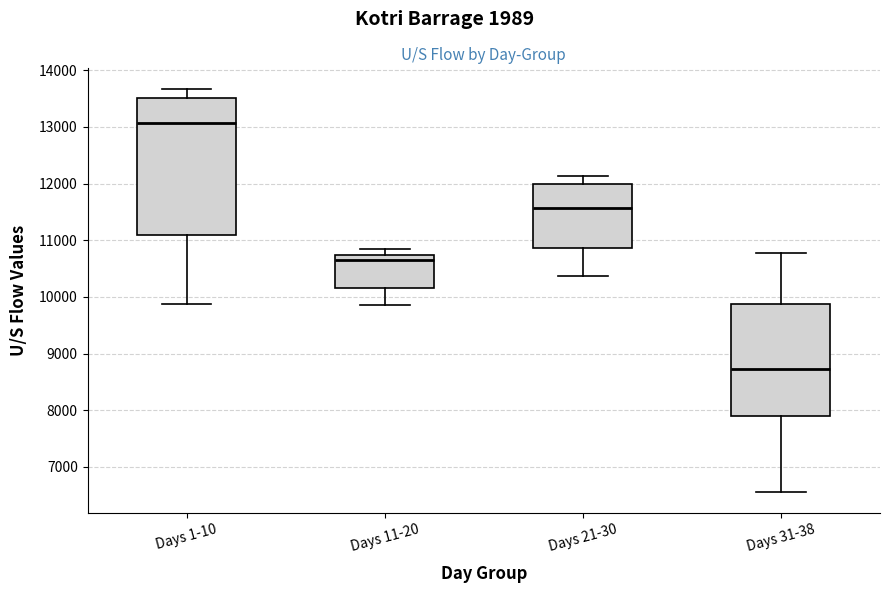

Which box's median line is the highest?

Days 1-10